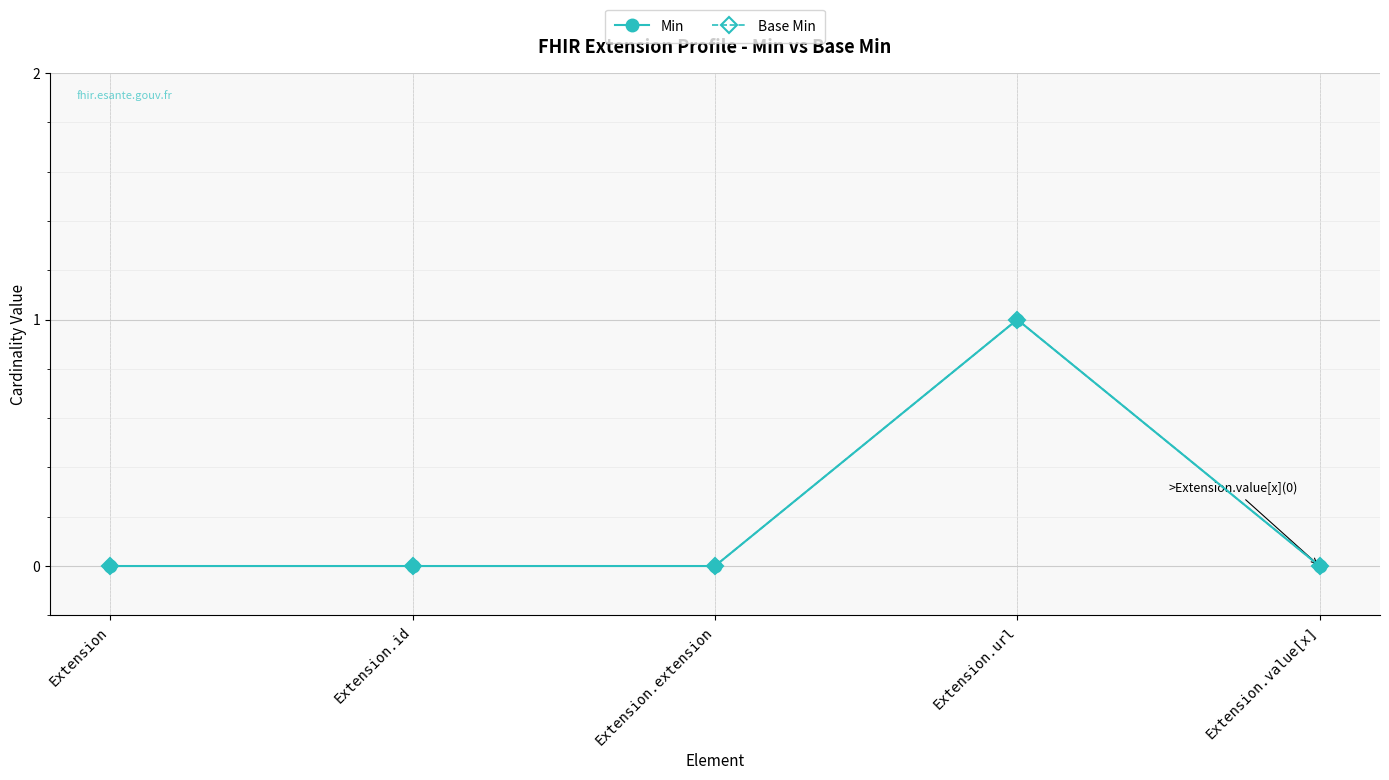

Between Extension and Extension.url, which series saw the biggest shift?

Min